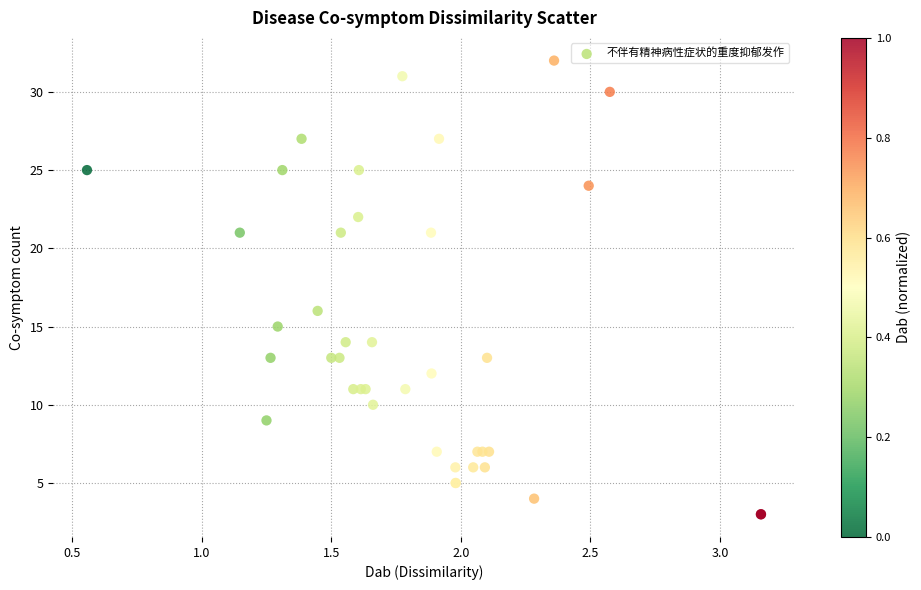

What Y value in the scatter plot is closest to 17?

16